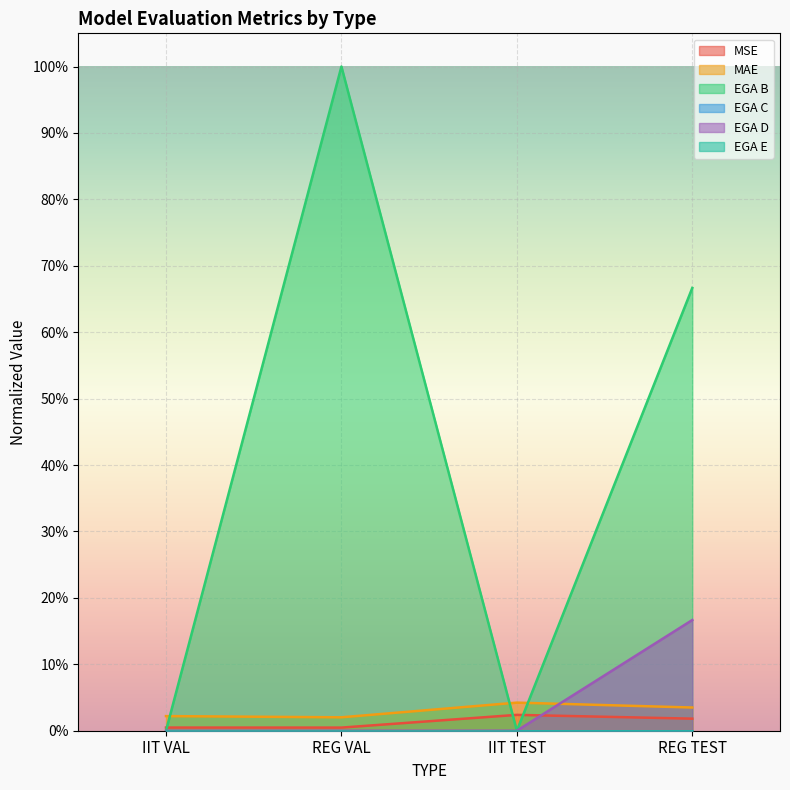

Reading left to right, extract all data points from this chart.

MSE: 0.0	0.0	0.0	0.0
MAE: 0.0	0.0	0.0	0.0
EGA B: 0.0	1.0	0.0	0.7
EGA D: 0.0	0.0	0.0	0.2